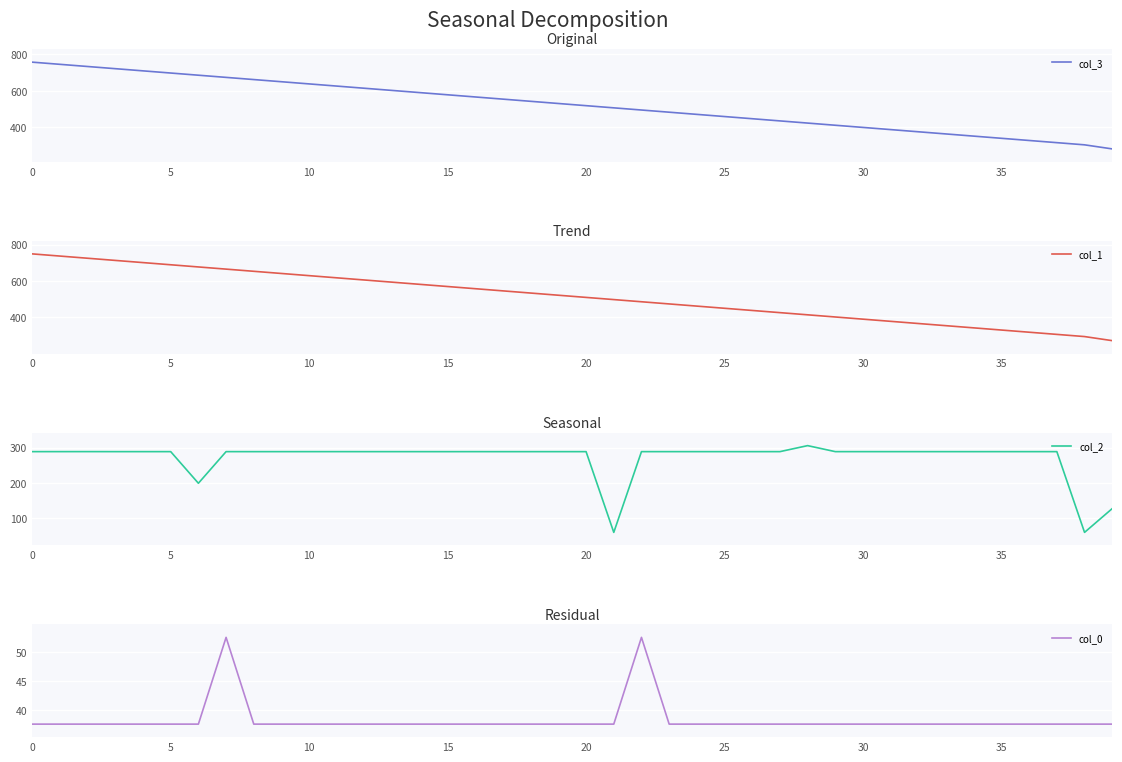

The value of col_1 at 20 is 780.1. True or false?

False